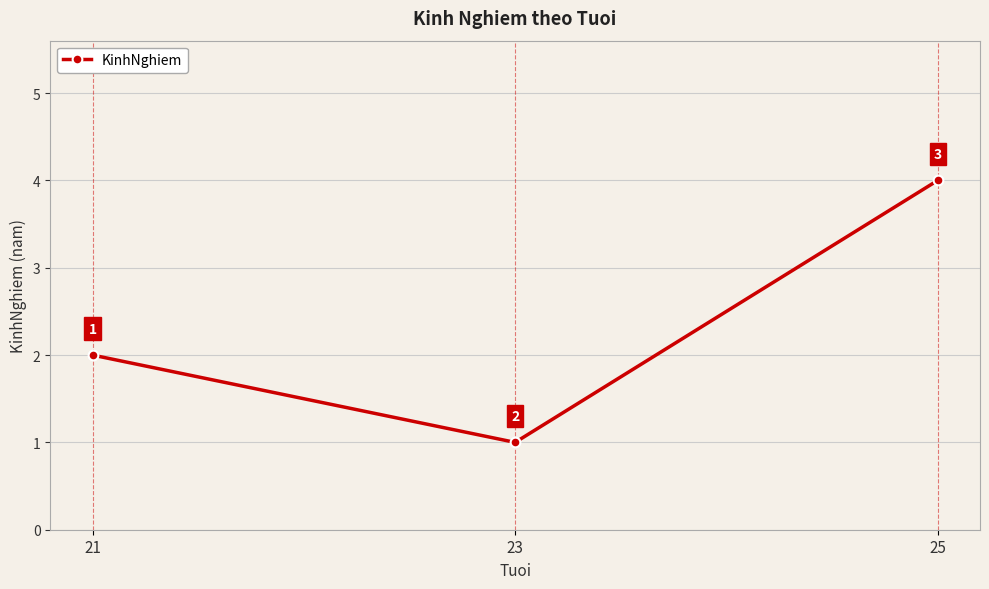

Reading left to right, list all the values displayed in this chart.

2	1	4